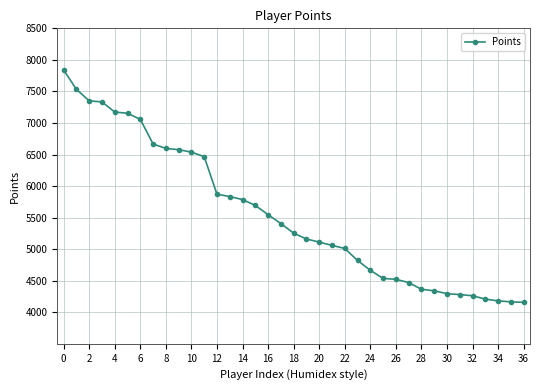

What is the greatest value displayed?

7839